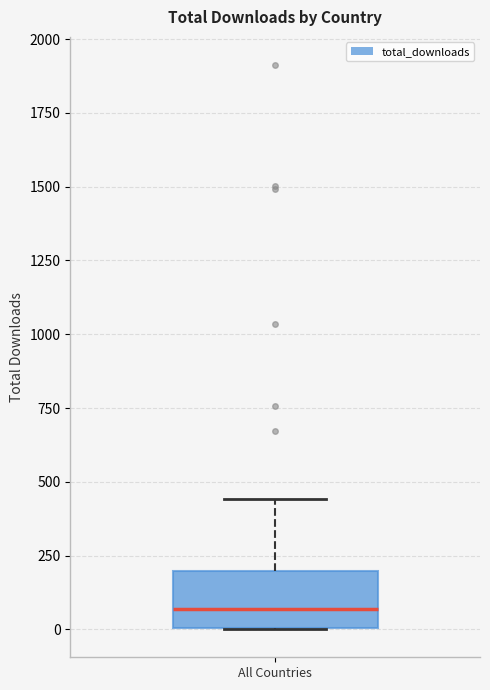

Read this box plot against the y-axis: the position of the median line, the range covered by the box, and the ends of both whiskers. The values are not printed on the chart, so give them approximately, as read against the axis.

median 50, box 0 to 200, whiskers 0 to 450